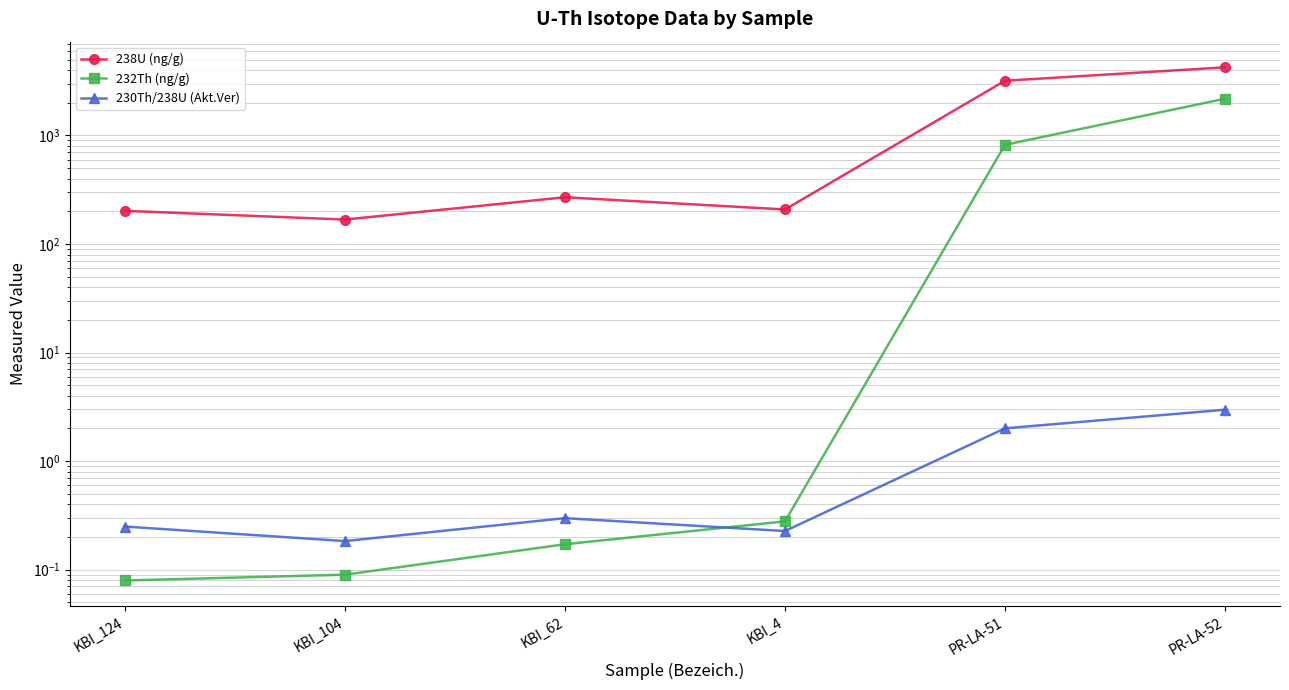

Where does the 238U (ng/g) series first go above 269?

KBI_62